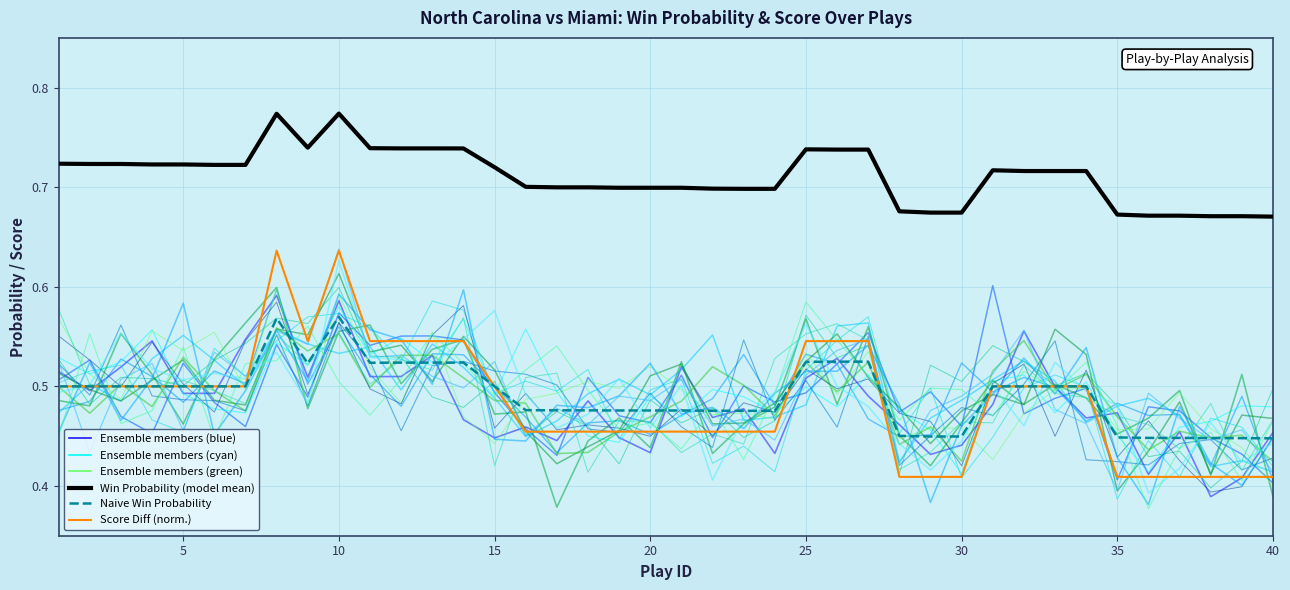

What is the total value across all series at 15?

3.2